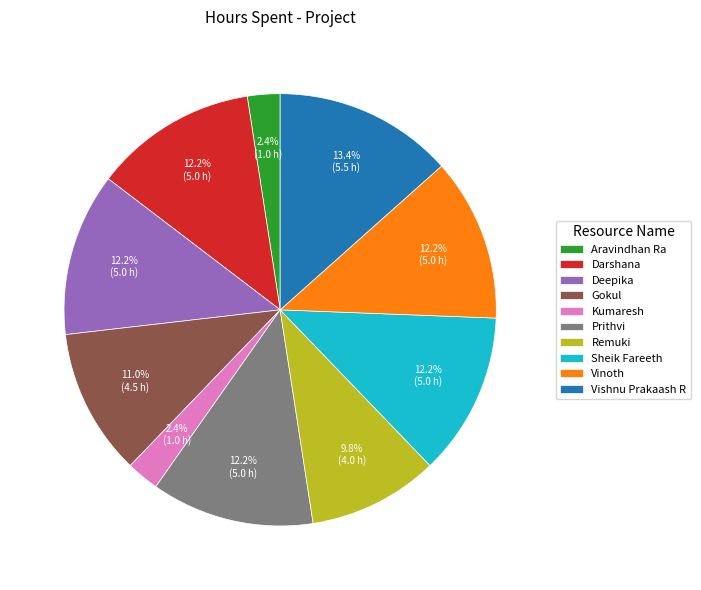

Is it true that Deepika is 12% of the pie?

True